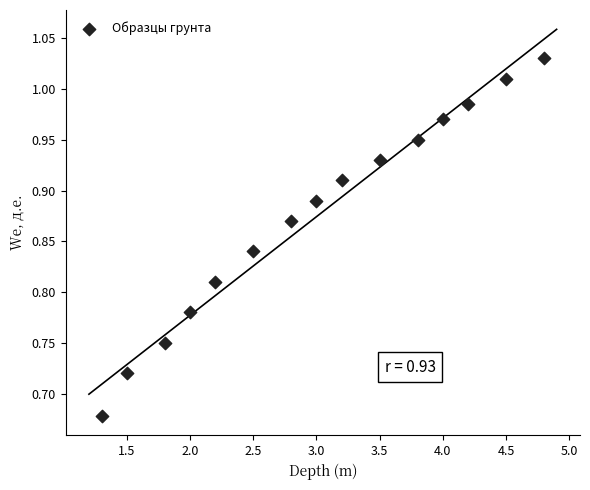

What is the range of X values (max minus min)?

3.5